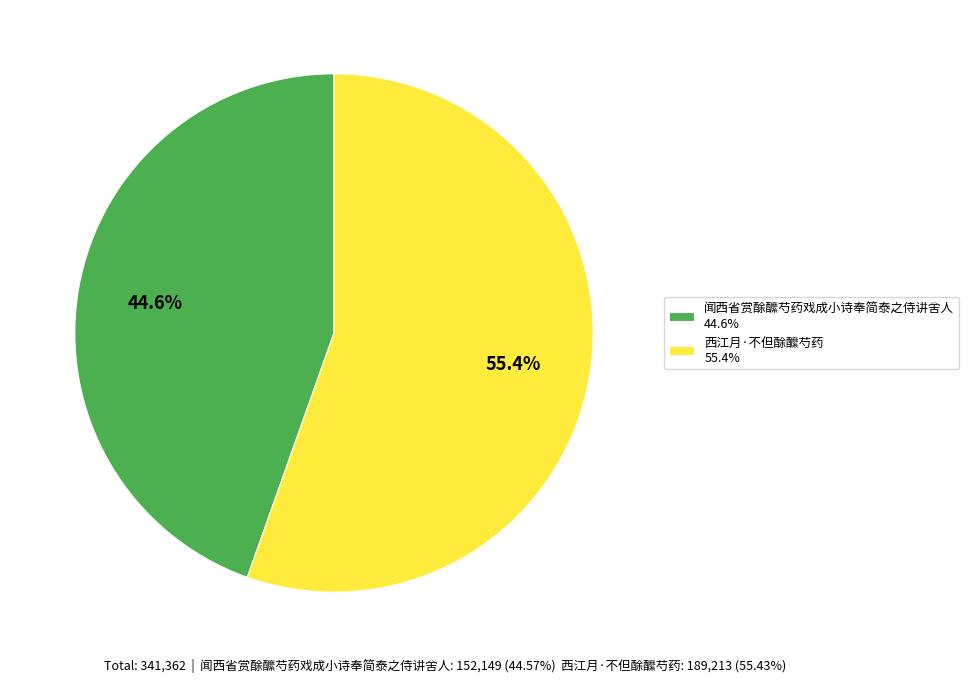

Rank the categories by value from lowest to highest.

闻西省赏酴醿芍药戏成小诗奉简泰之侍讲舍人, 西江月·不但酴醿芍药